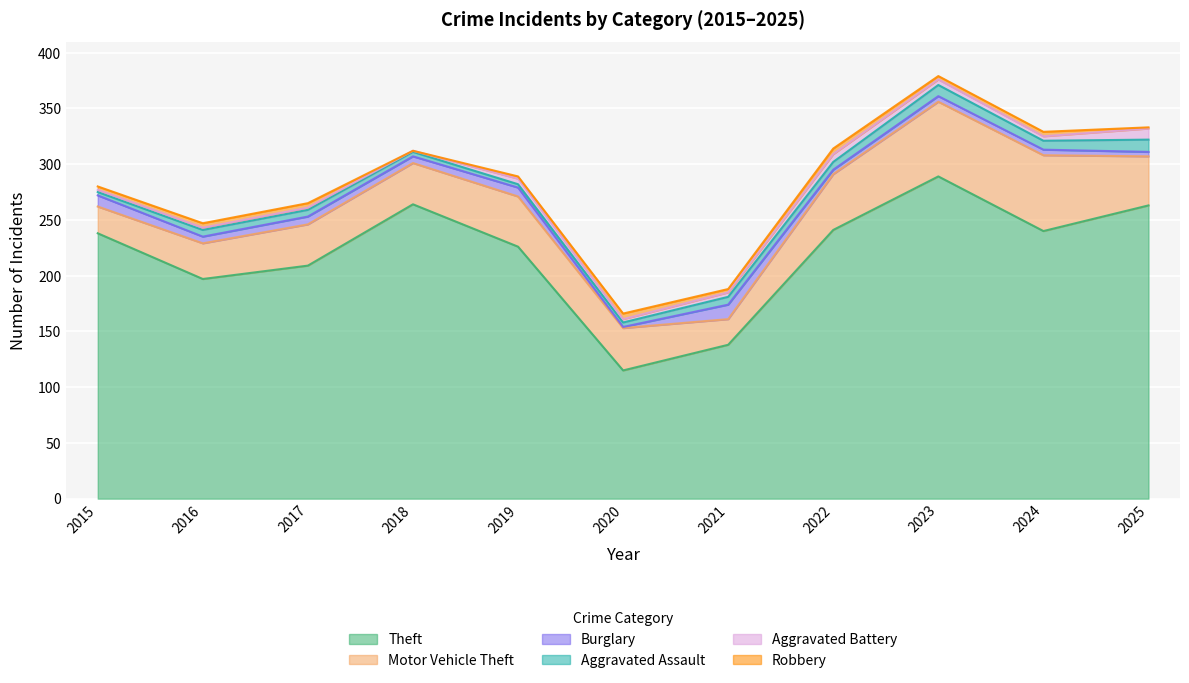

What is the difference between the Theft values at 2020 and 2023?

174